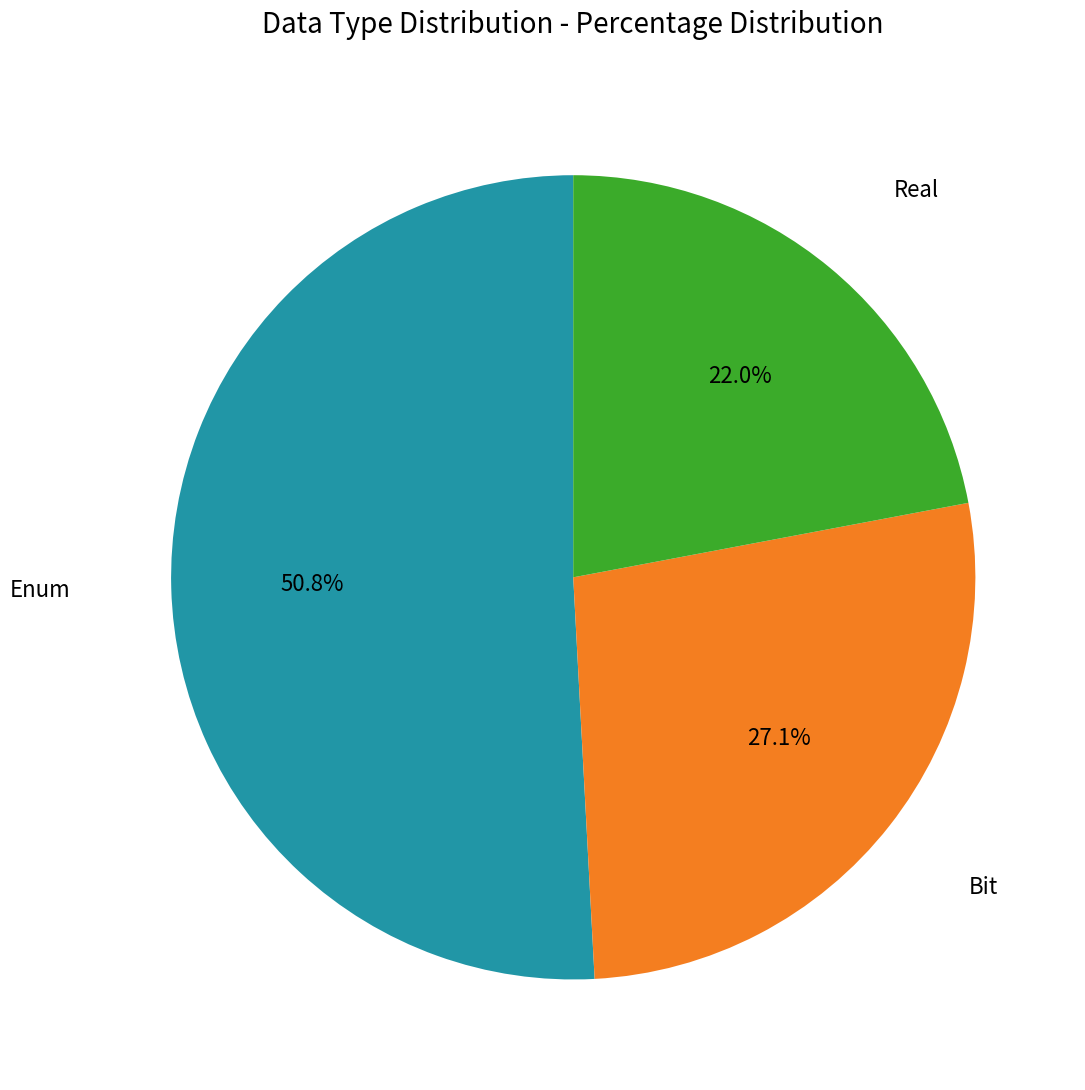

Is there any slice that represents more than half of the pie?

Yes